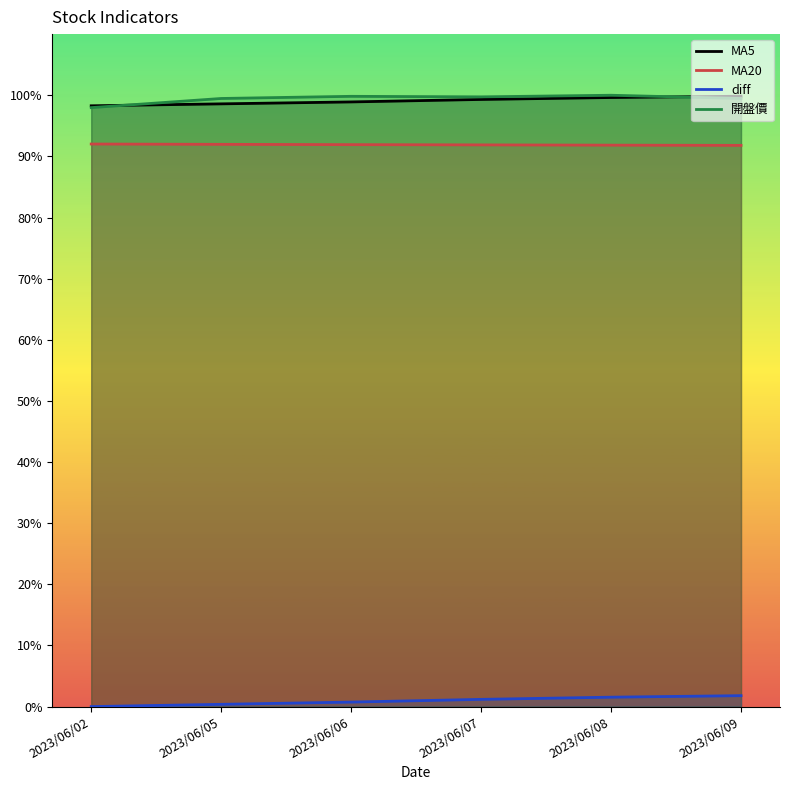

The 開盤價 series shows 99.5 at 2023/06/09. True or false?

True